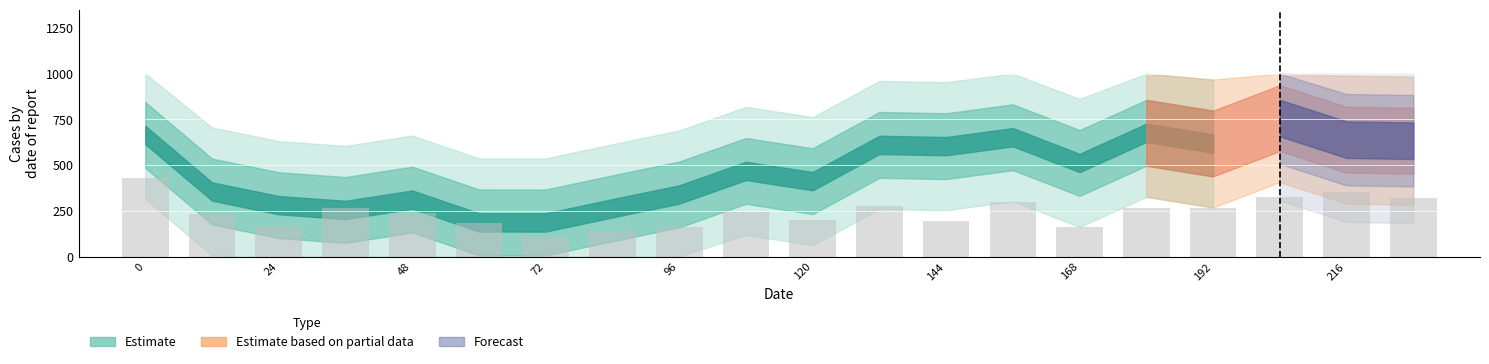

Does the chart contain any negative values?

No